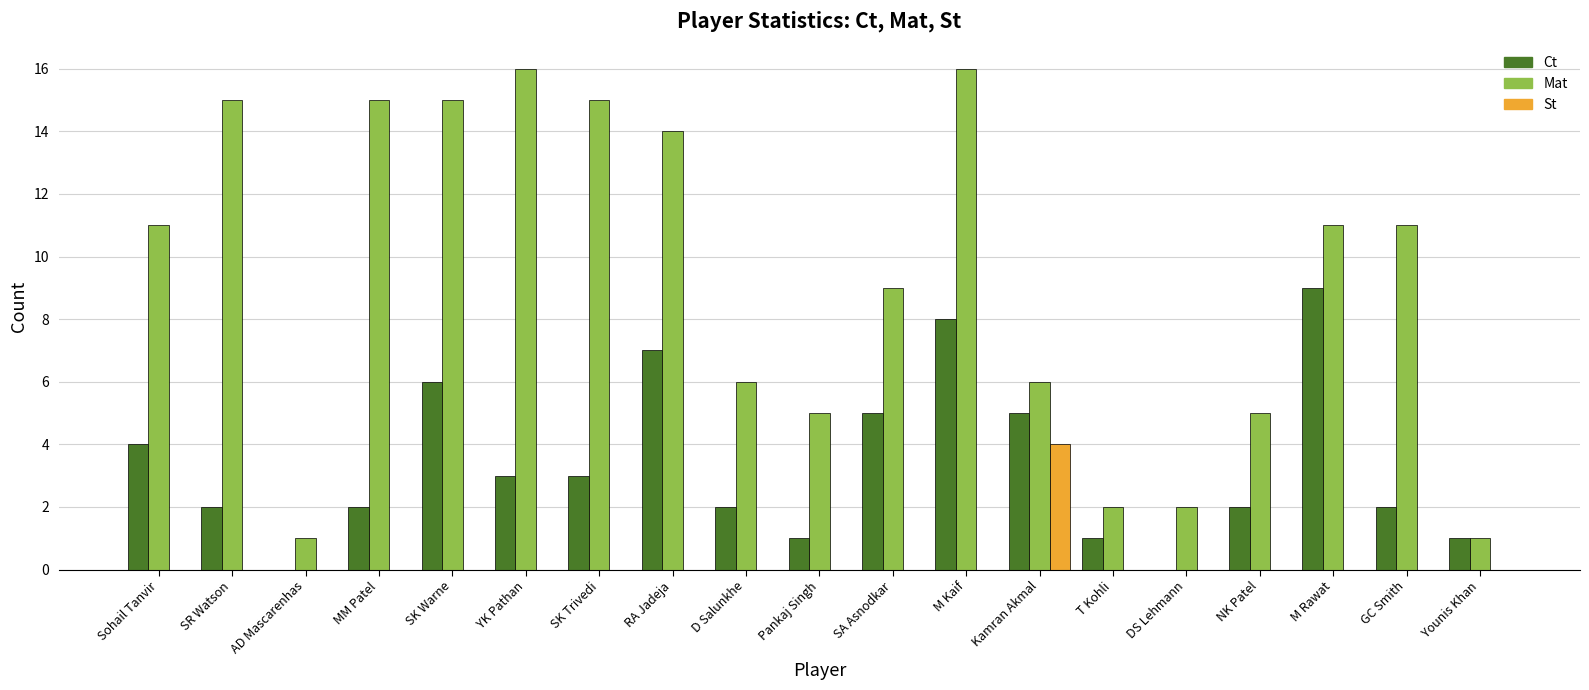

What is the sum of all St values?

4